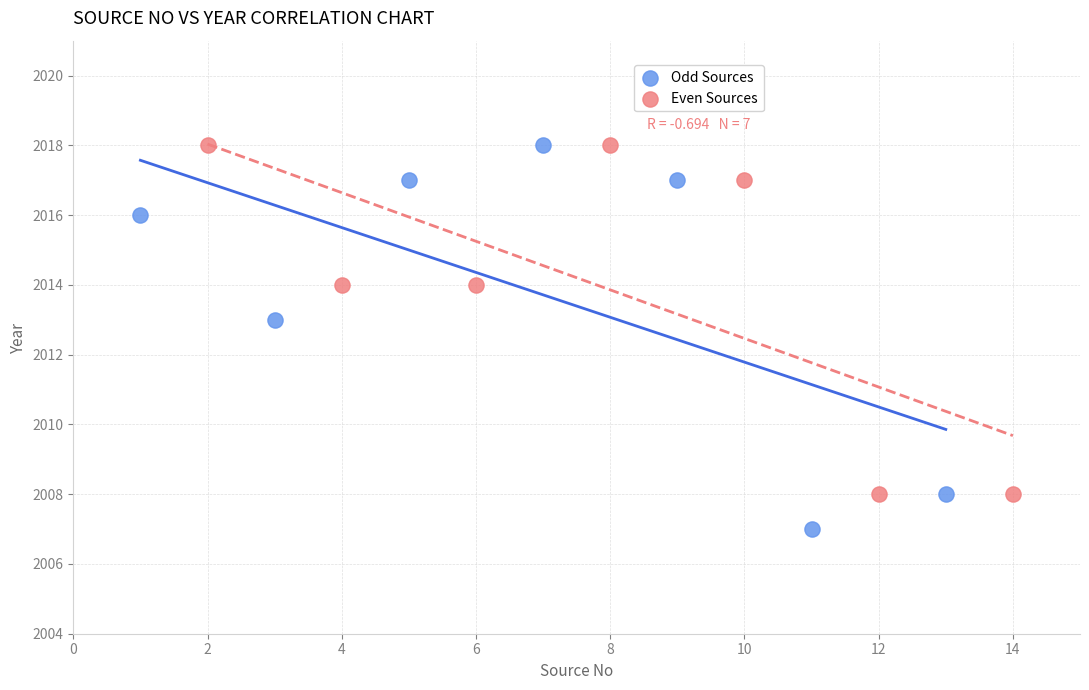

What are all the series names shown in the legend?

Odd Sources, Even Sources